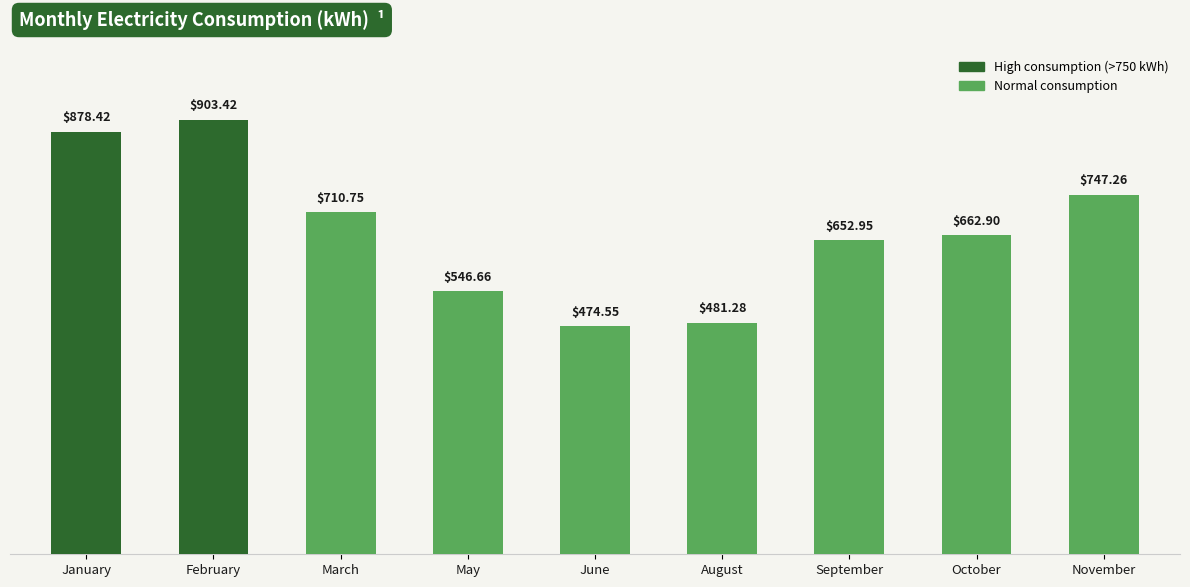

Reading right to left, list all the values displayed in this chart.

747.3	662.9	653.0	481.3	474.6	546.7	710.8	903.4	878.4